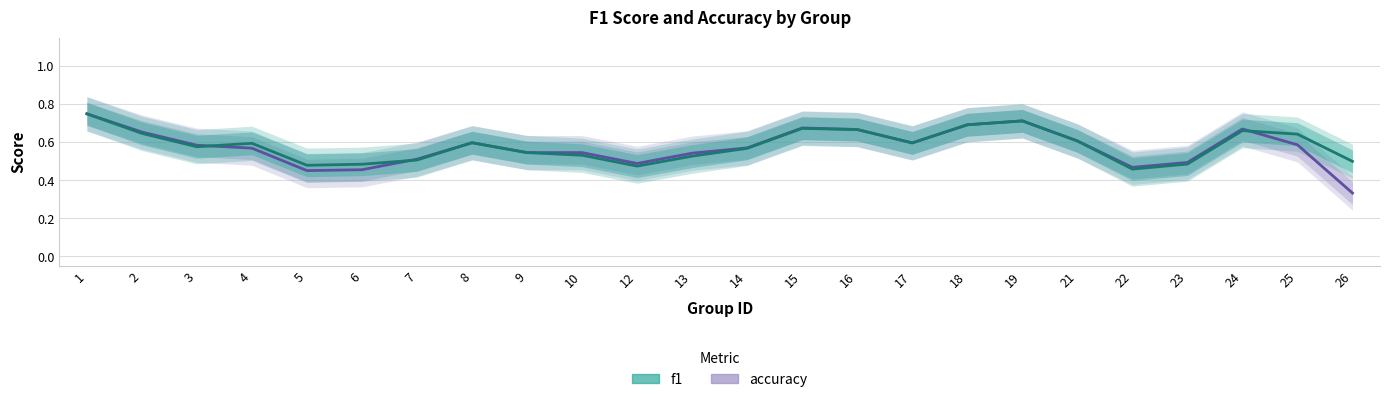

What is the sum of all accuracy values?

13.8